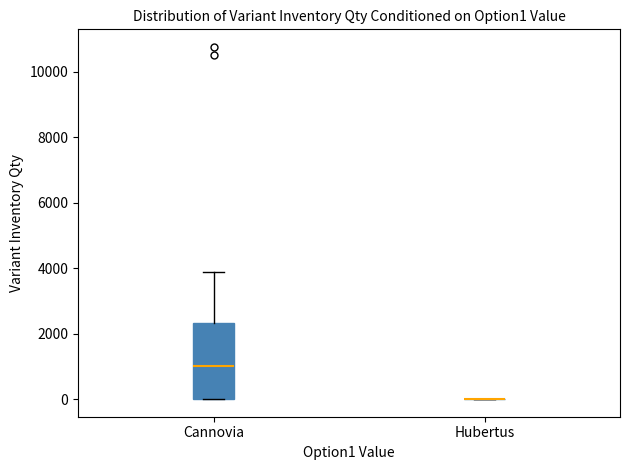

Reading left to right, transcribe this box plot: for each box, give where its median line is, the range the box spans, and where its two whiskers end, as read against the y-axis. The values are not printed on the chart, so give them approximately, as read against the axis.

Сannovia: median 1000, box 0 to 2400, whiskers 0 to 3800
Hubertus: box collapsed to a line at 0, whiskers 0 to 0